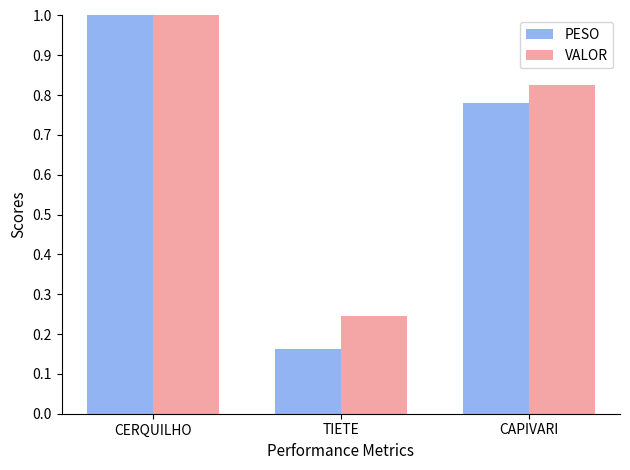

What is the label of the 1st bar from the left?

CERQUILHO